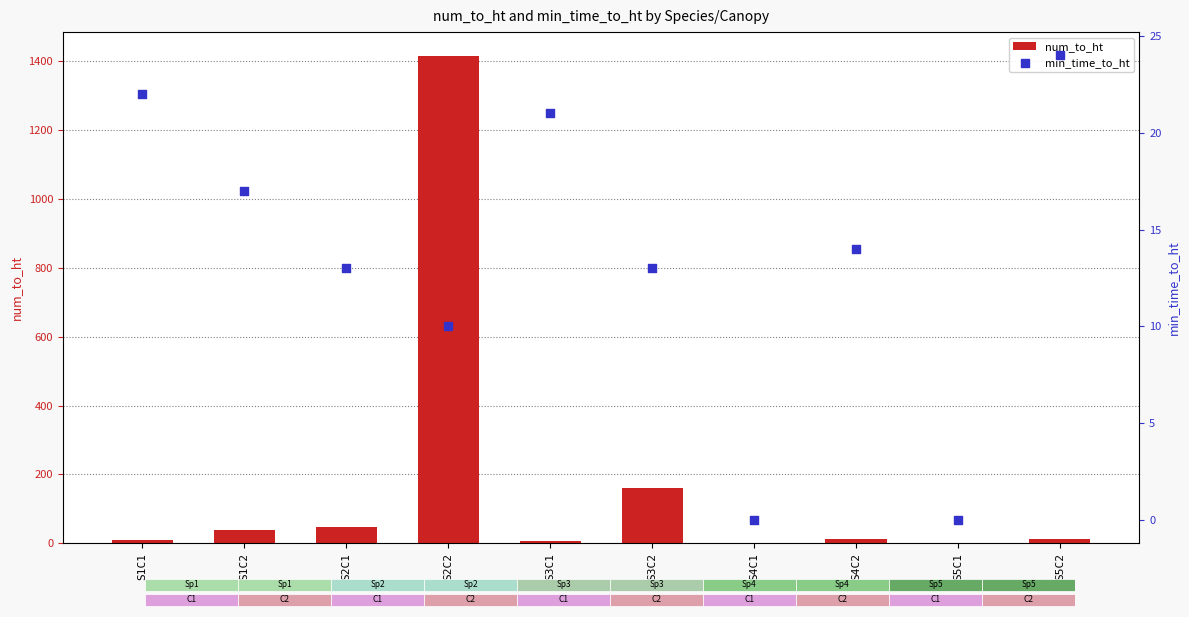

Which series has the largest total across all categories?

num_to_ht